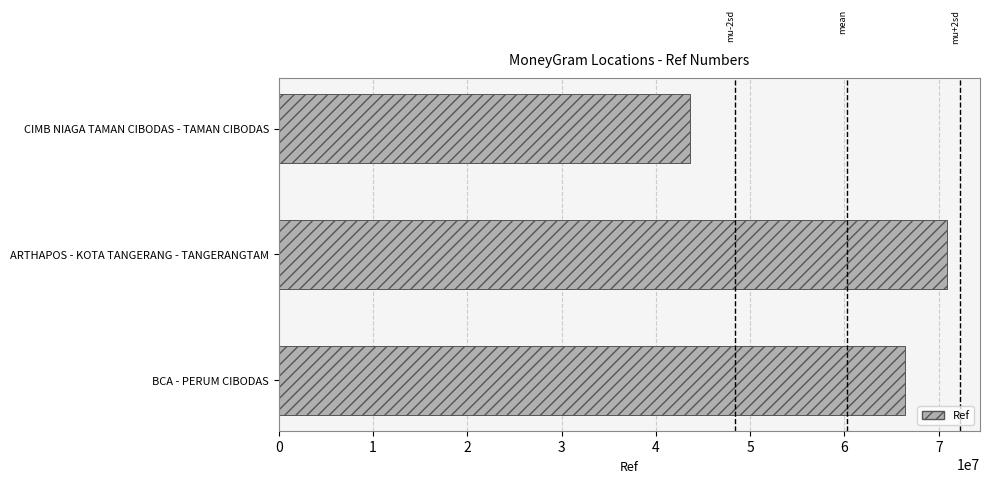

What is the sum of all values?

180924082